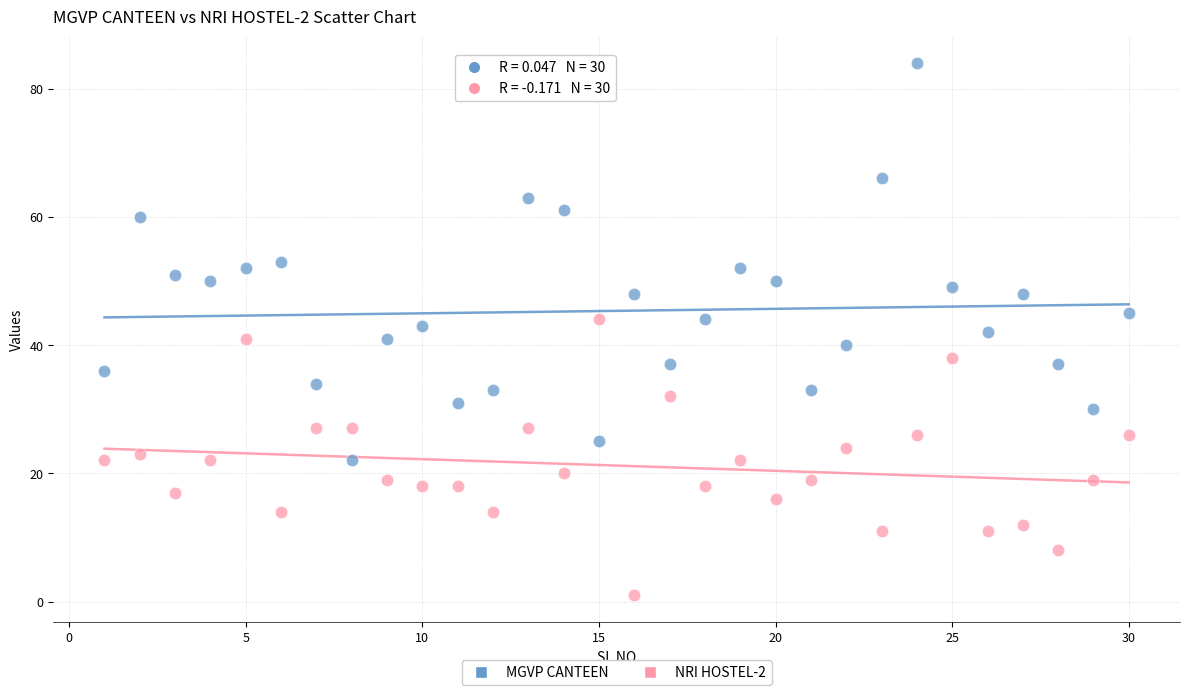

What are all the series names shown in the legend?

MGVP CANTEEN, NRI HOSTEL-2